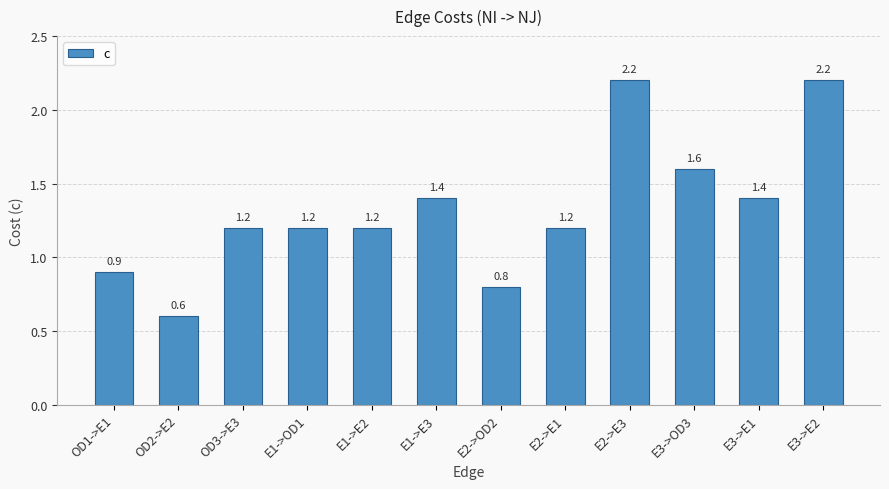

What is the difference between the values at E1->E3 and E2->E3?

0.8